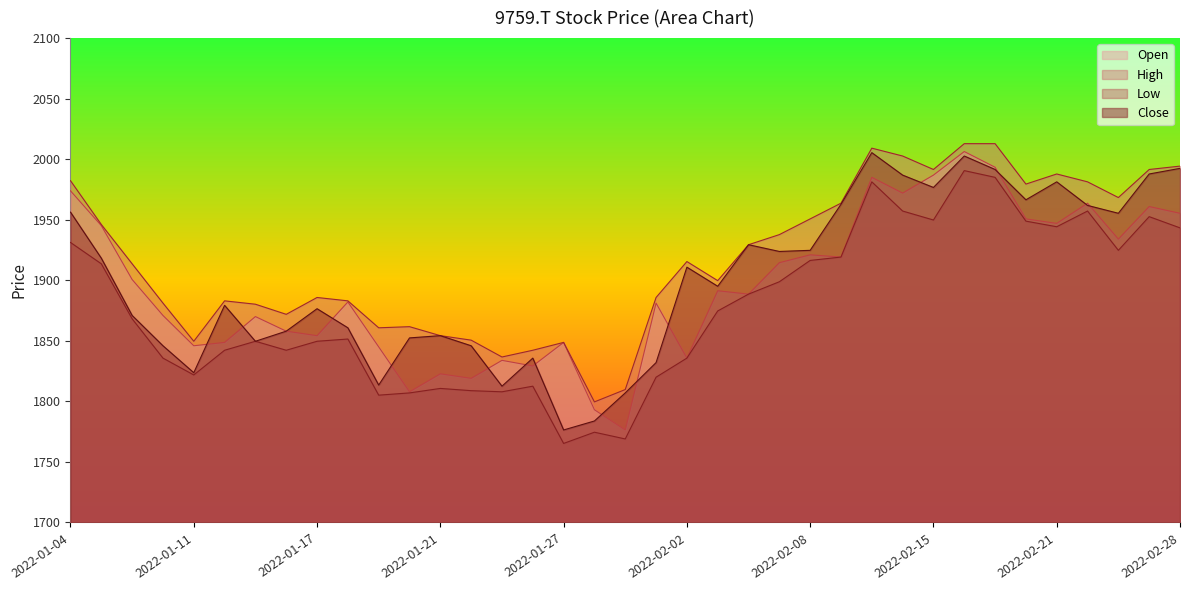

Does the chart display data point markers on the line(s)?

No